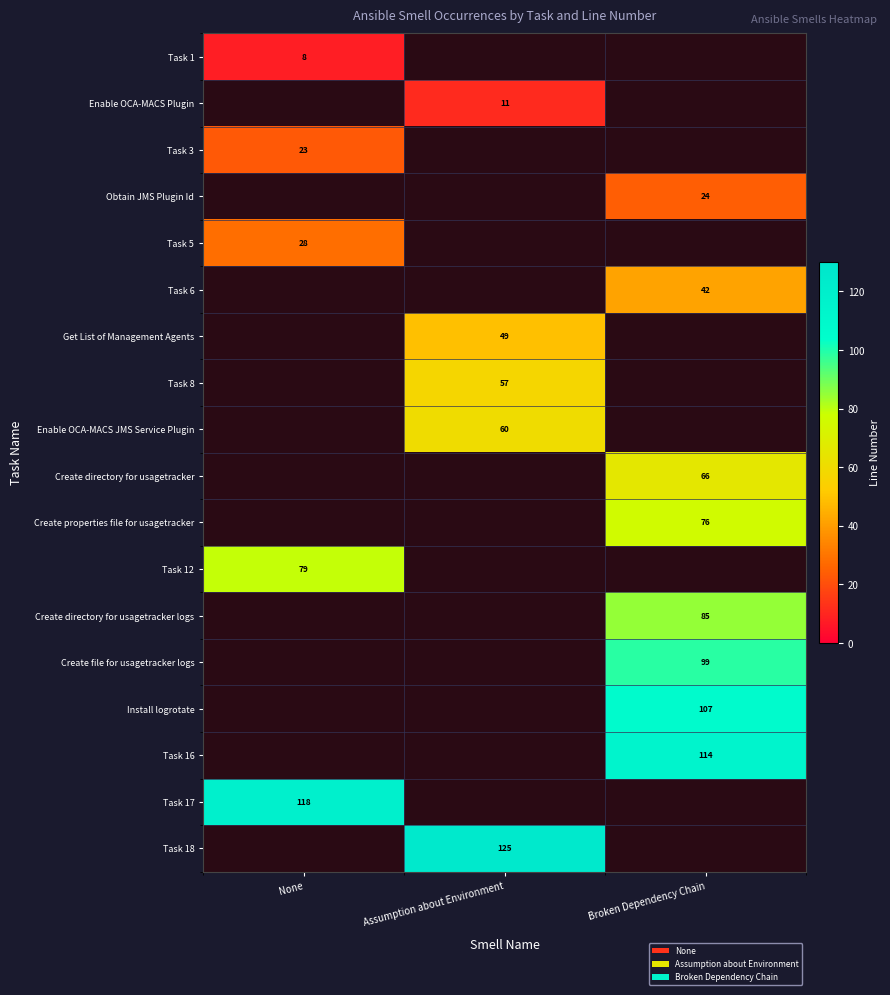

Which has a higher value, Broken Dependency Chain or Assumption about Environment?

Assumption about Environment